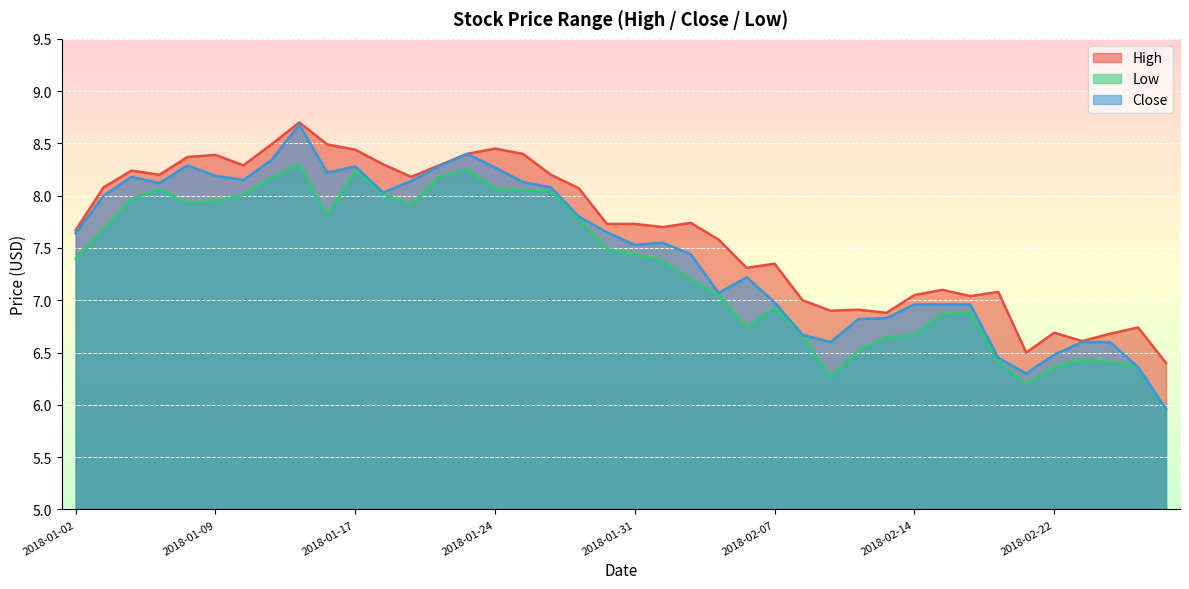

Reading right to left, what are all the values shown in this chart?

High: 6.4	6.7	6.7	6.6	6.7	6.5	7.1	7.0	7.1	7.1	6.9	6.9	6.9	7.0	7.3	7.3	7.6	7.7	7.7	7.7	7.7	8.1	8.2	8.4	8.4	8.4	8.3	8.2	8.3	8.4	8.5	8.7	8.5	8.3	8.4	8.4	8.2	8.2	8.1	7.7
Low: 6.0	6.4	6.4	6.4	6.4	6.2	6.4	6.9	6.9	6.7	6.7	6.5	6.3	6.7	6.9	6.7	7.1	7.2	7.4	7.4	7.5	7.8	8.0	8.1	8.1	8.2	8.2	7.9	8.0	8.2	7.8	8.3	8.2	8.0	7.9	7.9	8.1	8.0	7.7	7.4
Close: 6.0	6.4	6.6	6.6	6.5	6.3	6.4	7.0	7.0	7.0	6.8	6.8	6.6	6.7	7.0	7.2	7.1	7.4	7.6	7.5	7.7	7.8	8.1	8.1	8.3	8.4	8.3	8.1	8.0	8.3	8.2	8.7	8.3	8.1	8.2	8.3	8.1	8.2	8.0	7.6